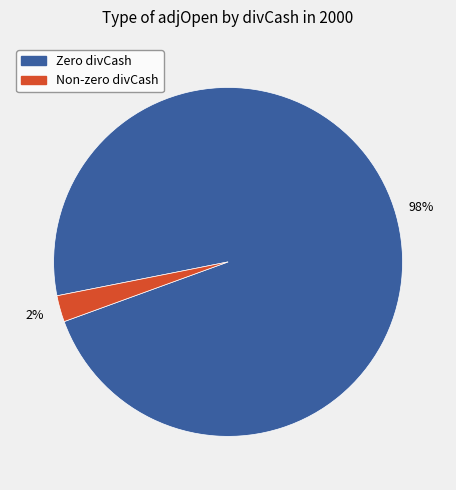

Is there any slice that represents more than half of the pie?

Yes